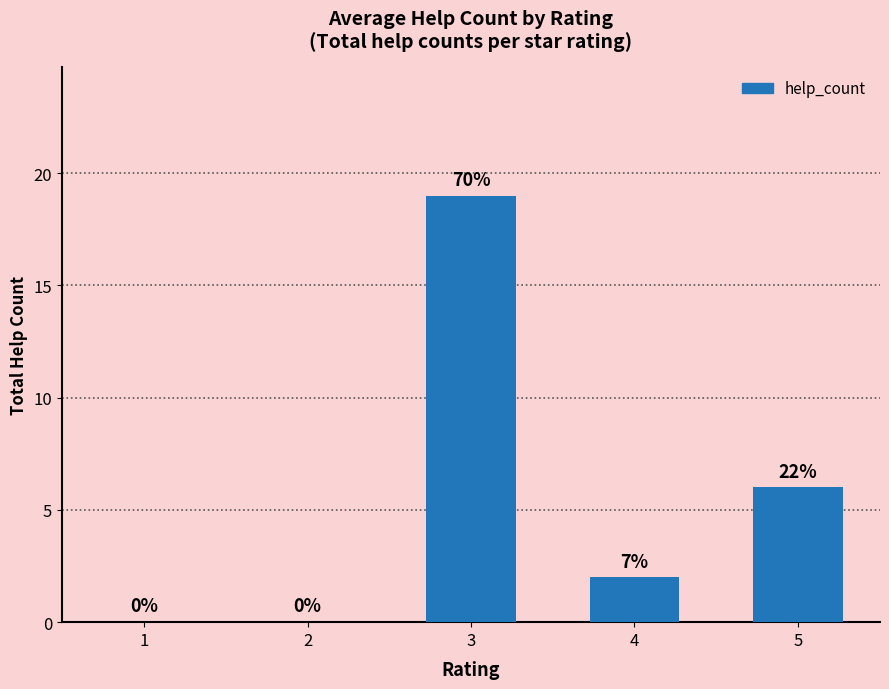

Reading left to right, what are all the values shown in this chart?

0	0	19	2	6